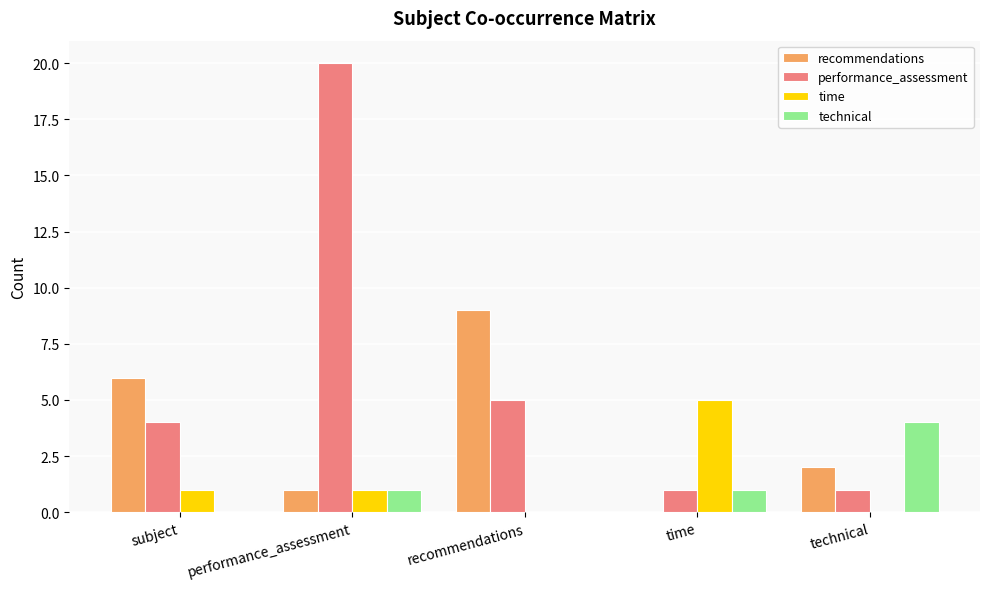

Between subject and recommendations, which series saw the biggest shift?

recommendations